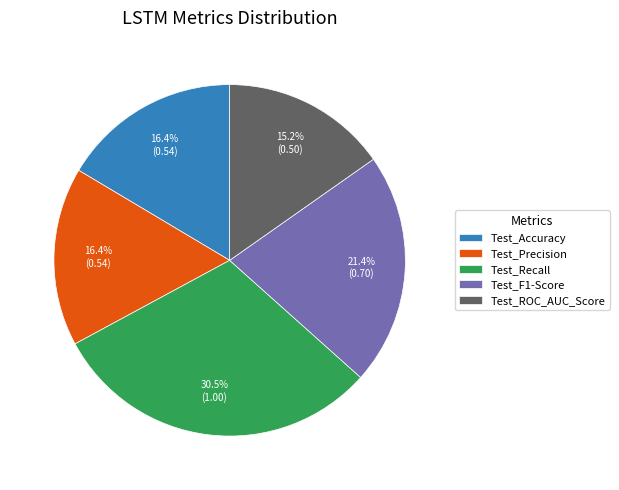

To the nearest percent, what is the combined percentage of Test_Accuracy and Test_ROC_AUC_Score?

32%